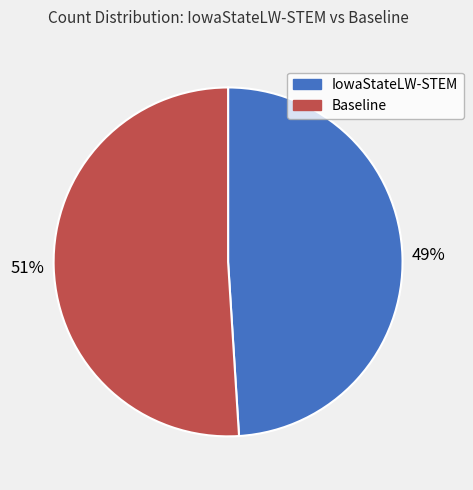

Which slice is the largest?

Baseline